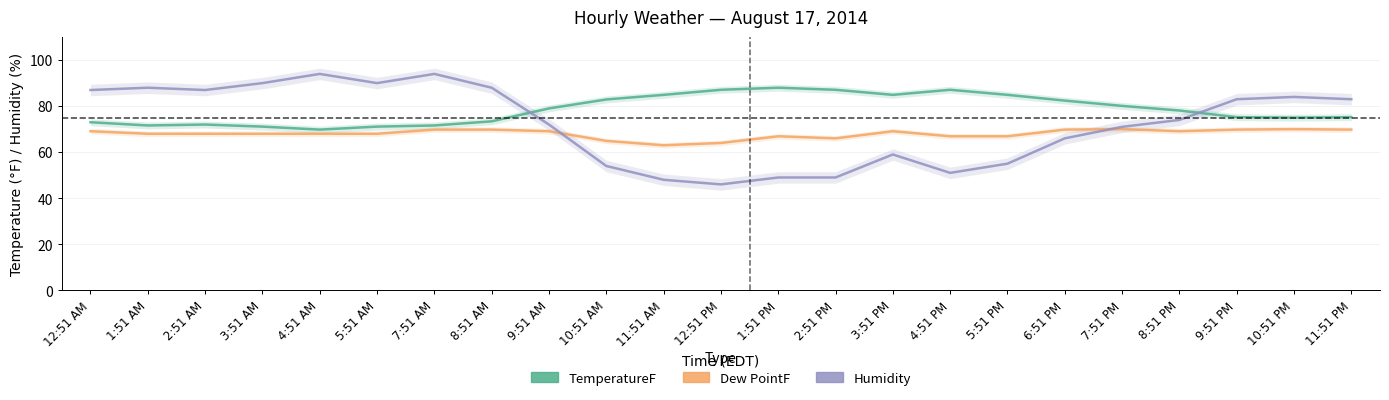

What is the value of the Humidity point at the 6th from the left?

90.0